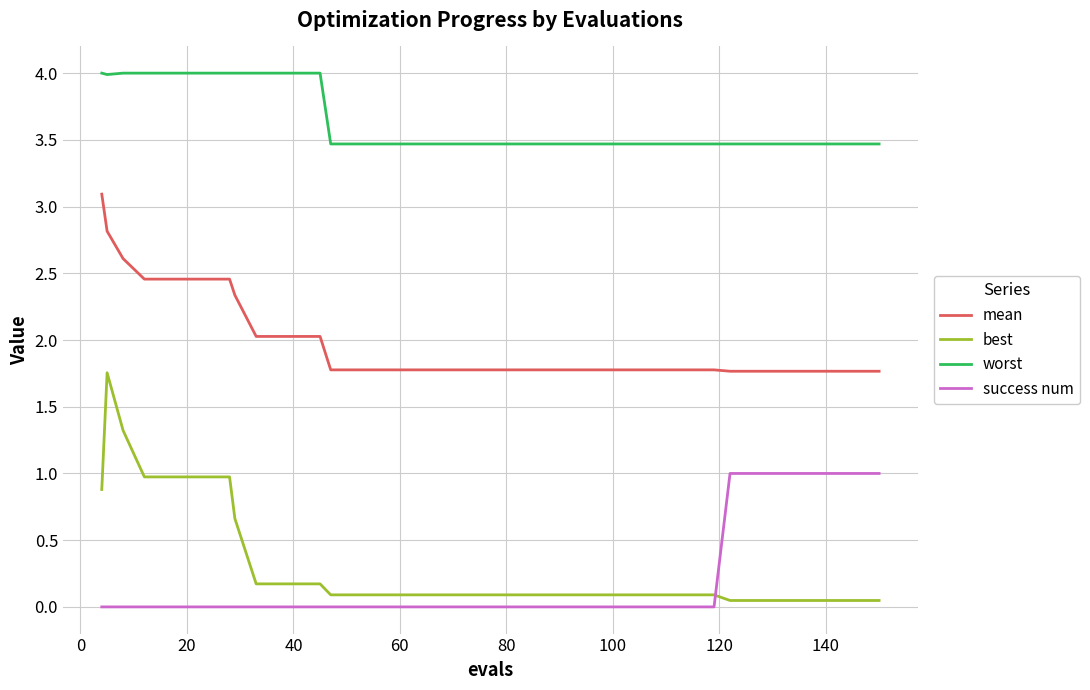

Rank the series by their maximum value, from highest to lowest.

worst, mean, best, success num